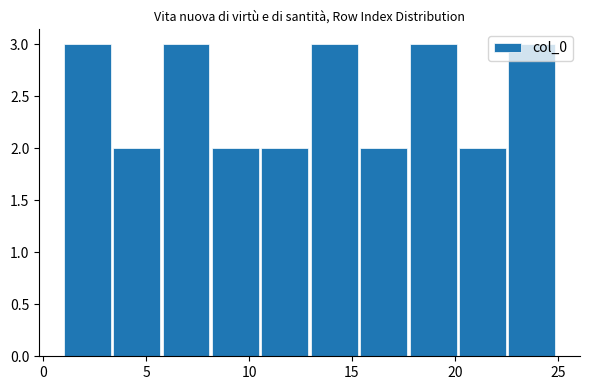

Reading left to right, transcribe this chart: for each bar, give the range it covers on the x-axis and its height. Neither the bar edges nor the heights are printed on the chart, so give them approximately, as read against the axes.

1.0 to 3.4: 3
3.4 to 5.8: 2
5.8 to 8.2: 3
8.2 to 10.6: 2
10.6 to 13.0: 2
13.0 to 15.4: 3
15.4 to 17.8: 2
17.8 to 20.2: 3
20.2 to 22.6: 2
22.6 to 25.0: 3